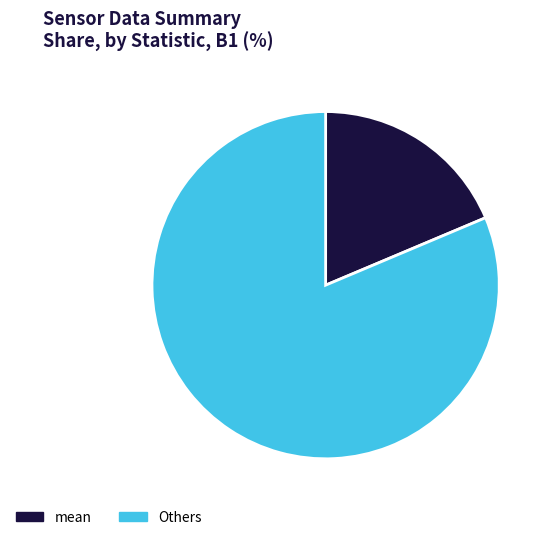

Is the sum of mean and Others greater than half?

Yes